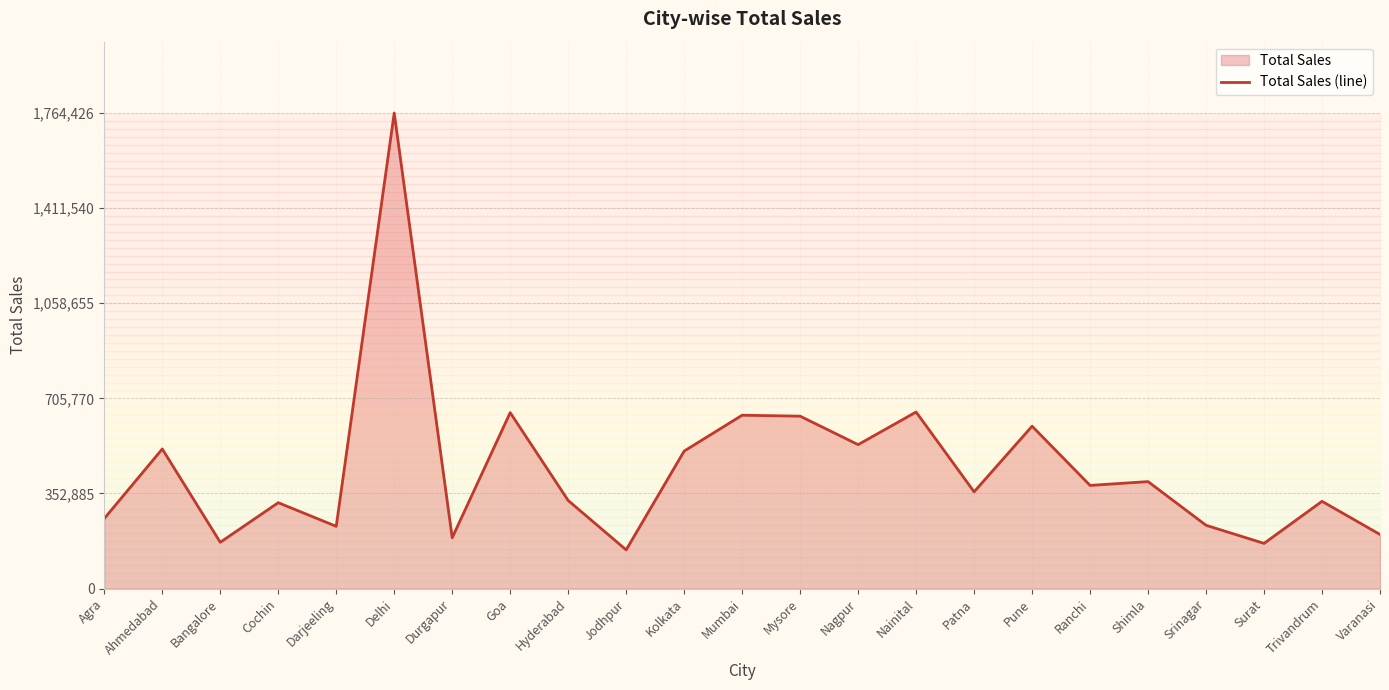

The chart shows a value of 71264 at Durgapur. True or false?

False